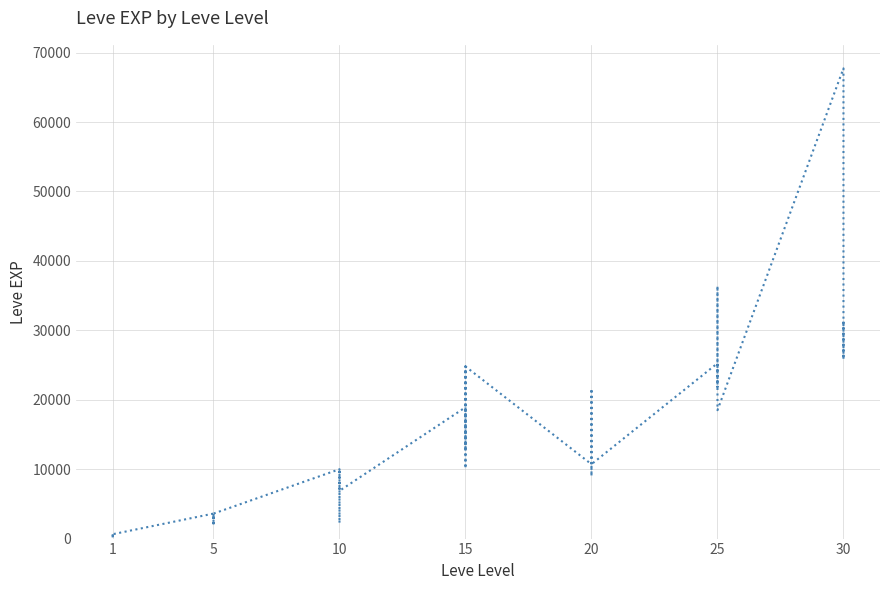

How many lines are shown in the chart?

1